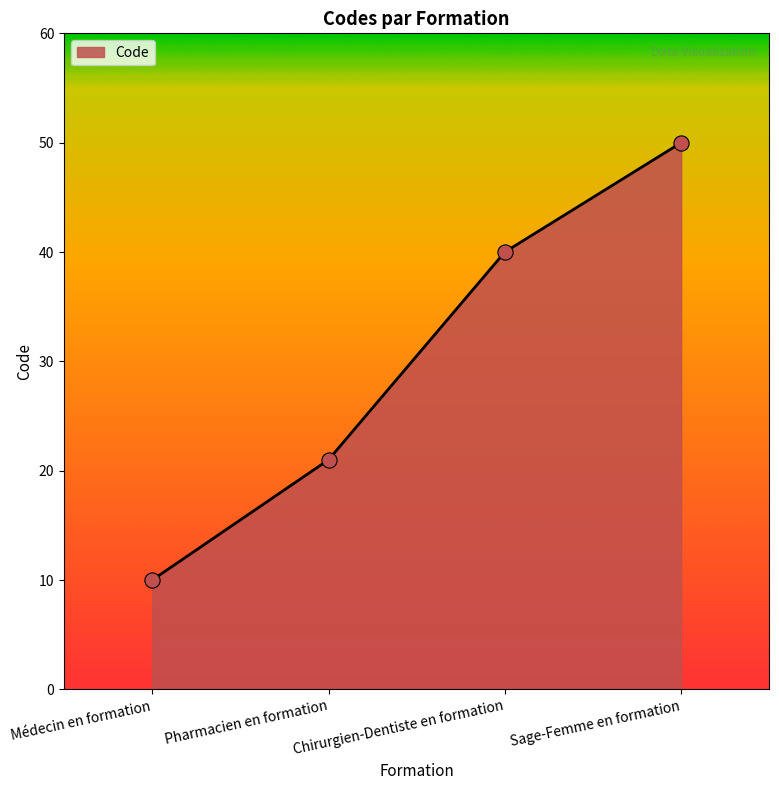

Approximately how many times larger is the value at Pharmacien en formation compared to Sage-Femme en formation?

0.4